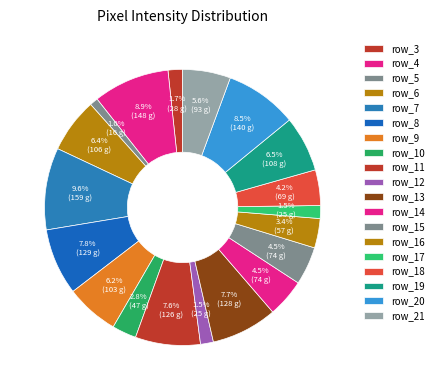

How many segments does this pie chart have?

19